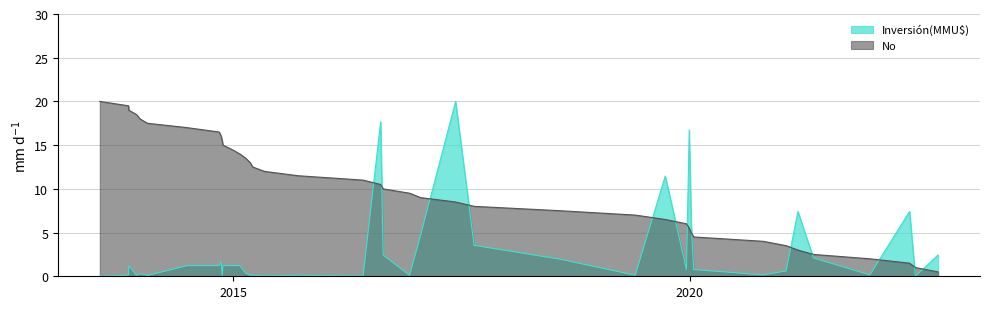

Rank the series by their average value, from lowest to highest.

Inversión(MMU$), No